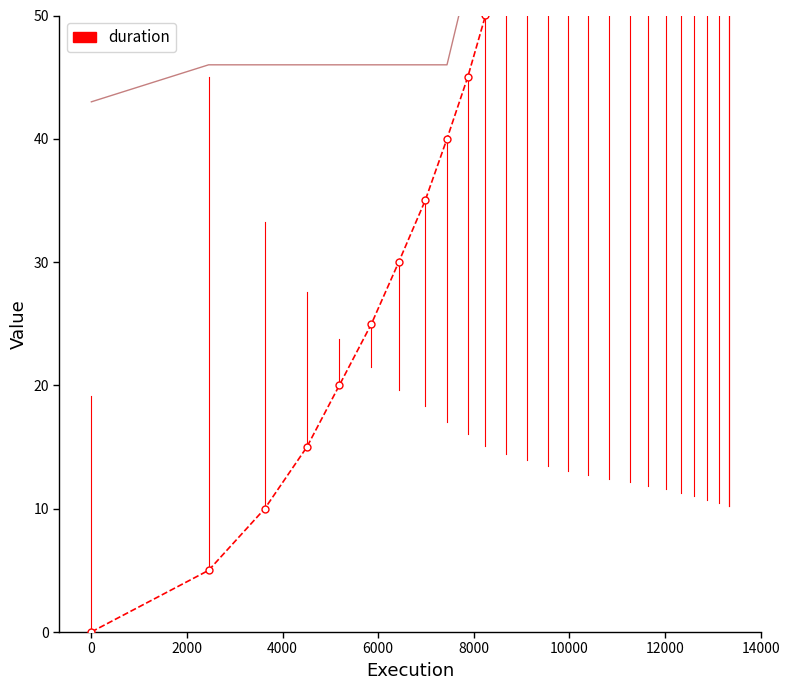

True or false: duration has a value of 49.9 at 17.

False